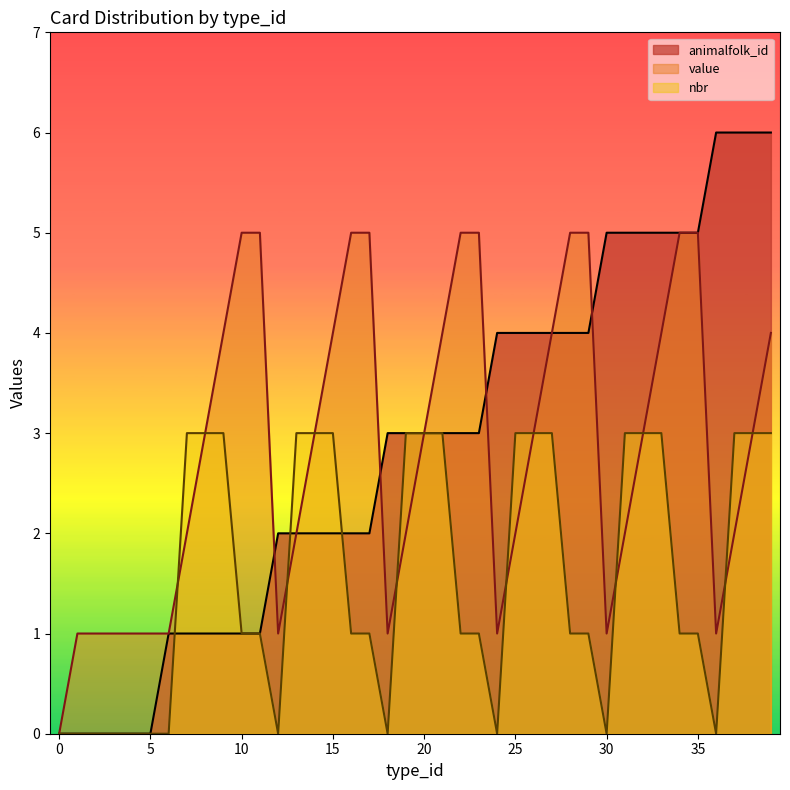

What are all the series names shown in the legend?

animalfolk_id, value, nbr